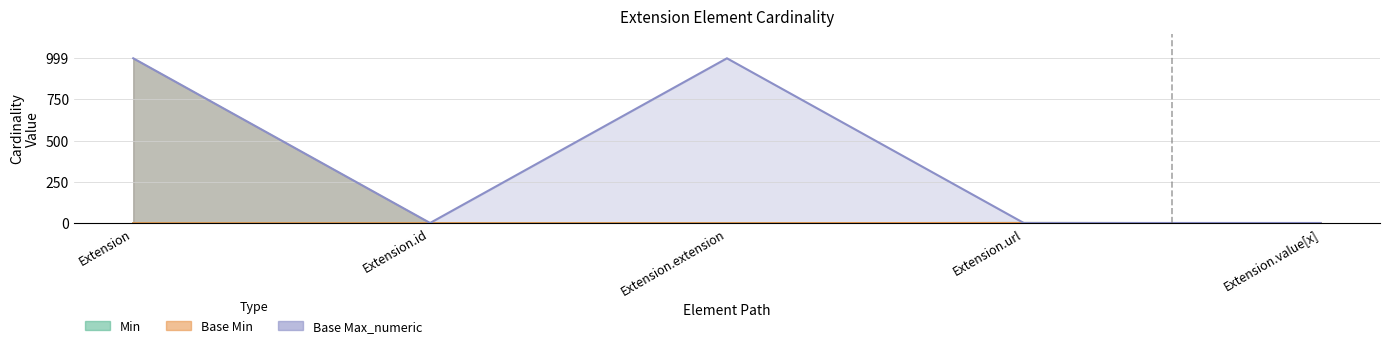

Where is the first local maximum for Min?

Extension.url